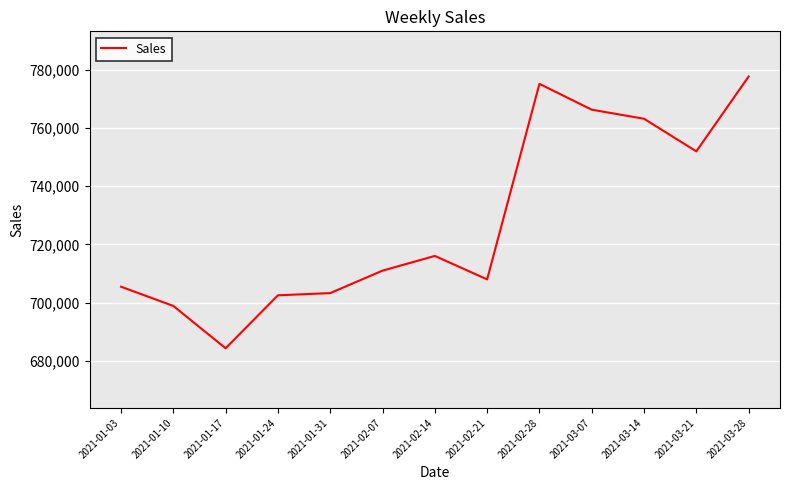

Which category has the lowest value across all series?

2021-01-17